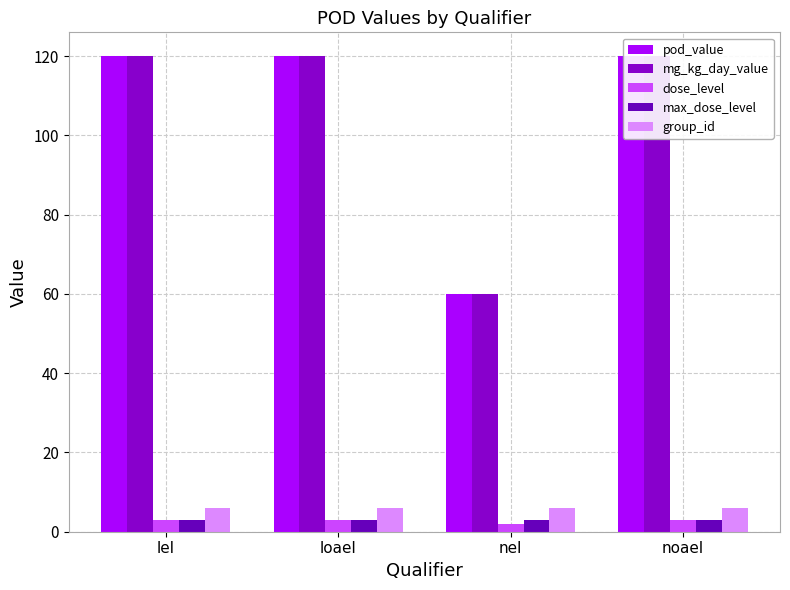

Are the bars grouped side by side (vs. stacked)?

Yes